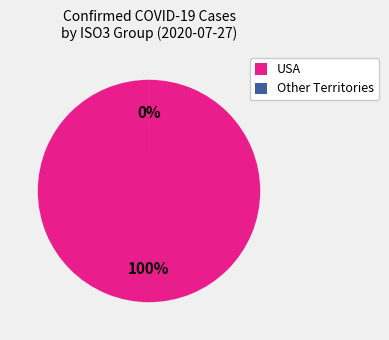

Is it true that USA is 100% of the pie?

True